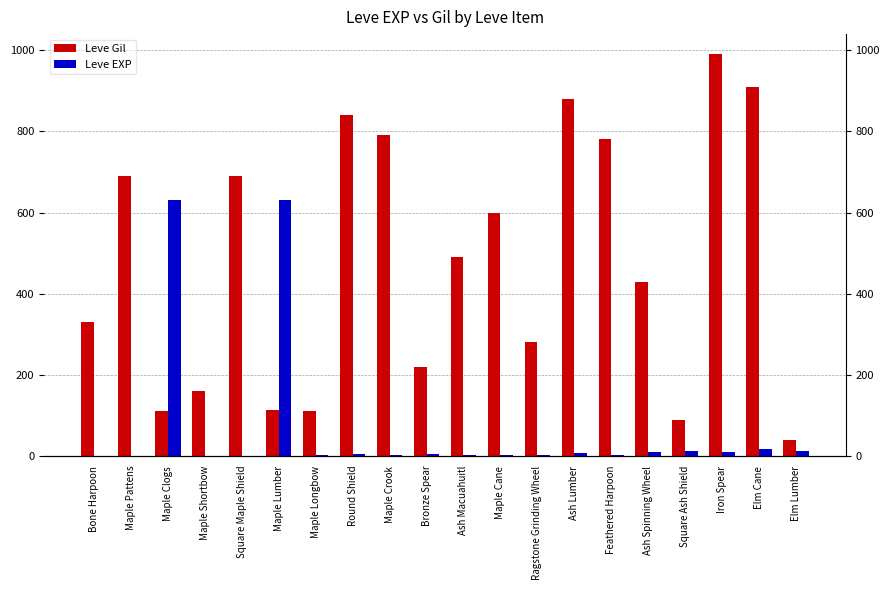

At Maple Crook, list the series in order from largest to smallest.

Leve Gil, Leve EXP